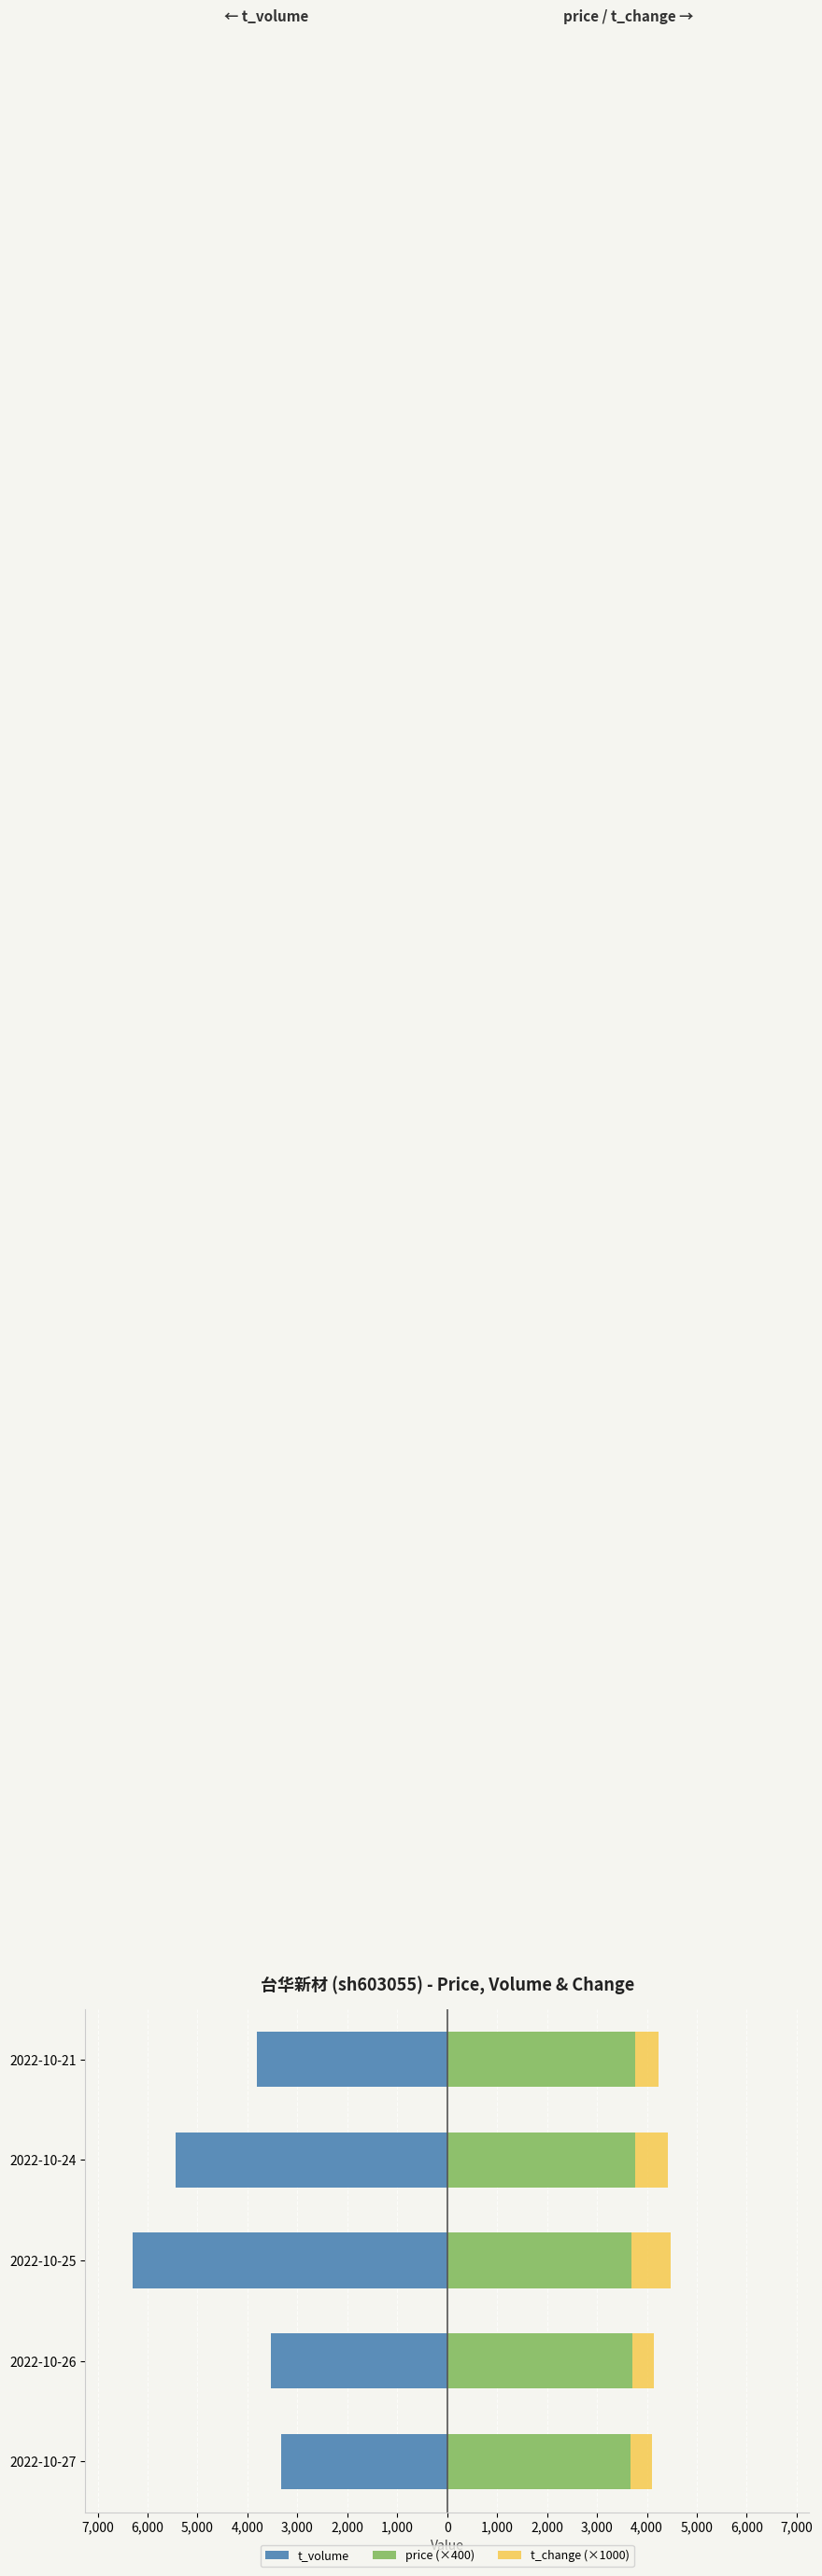

Reading left to right, transcribe all the data shown in this chart.

t_volume: -3317.0	-3528.0	-6303.0	-5436.0	-3803.0
price (×400): 3680.0	3704.0	3692.0	3764.0	3764.0
t_change (×1000): 420.0	440.0	780.0	660.0	470.0